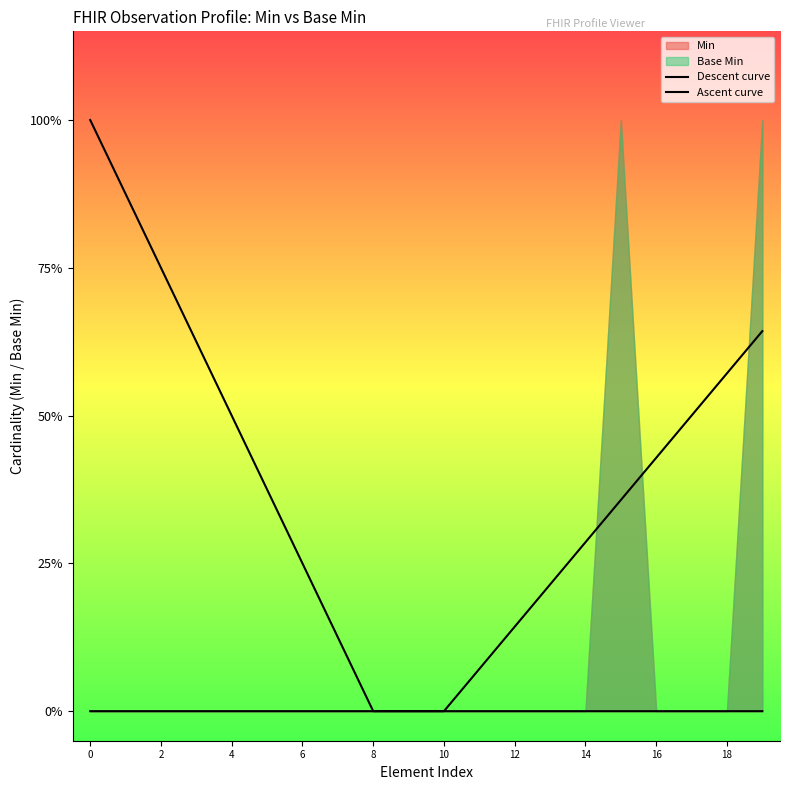

What is the spread (max minus min) of values at 13?

0.2